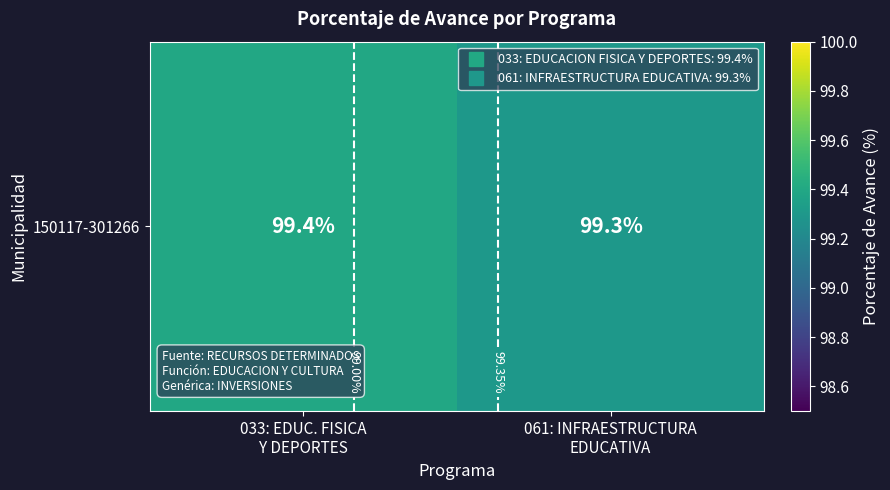

Rank the categories by value from lowest to highest.

061: INFRAESTRUCTURA
EDUCATIVA, 033: EDUC. FISICA
Y DEPORTES